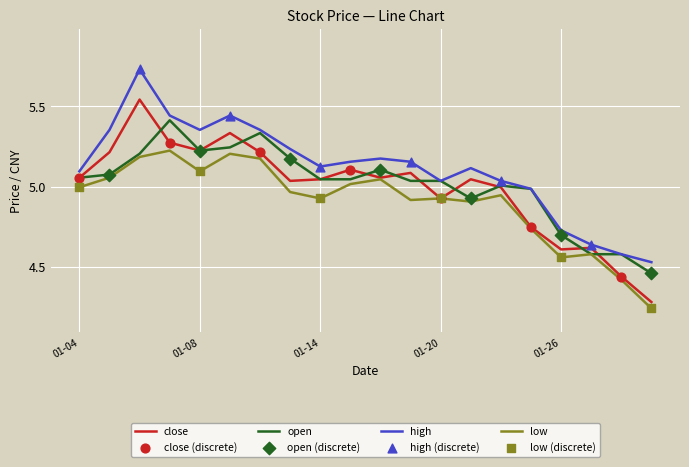

True or false: low and high cross at least once.

False